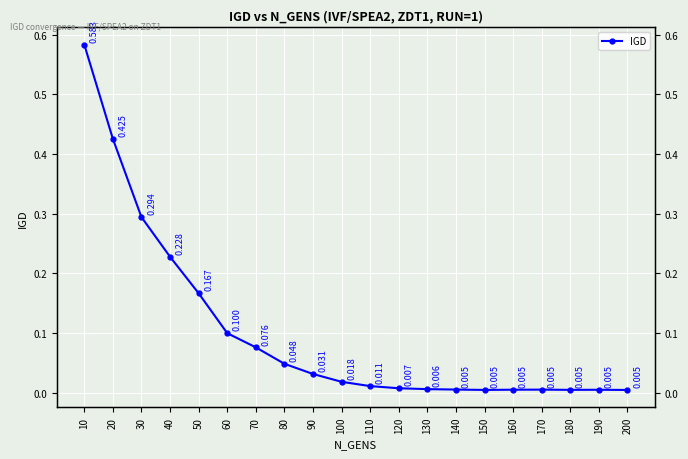

What is the sum of all values?

2.0